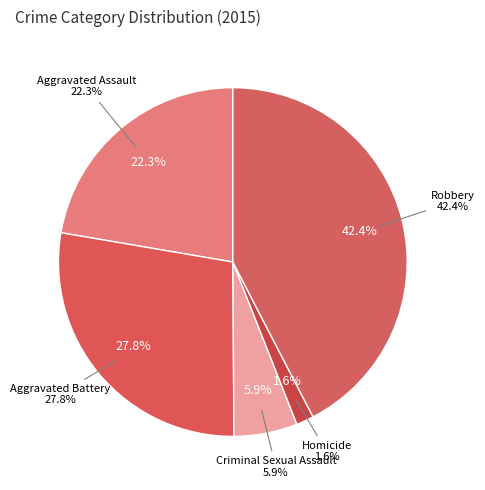

How many slices are in this pie chart?

5